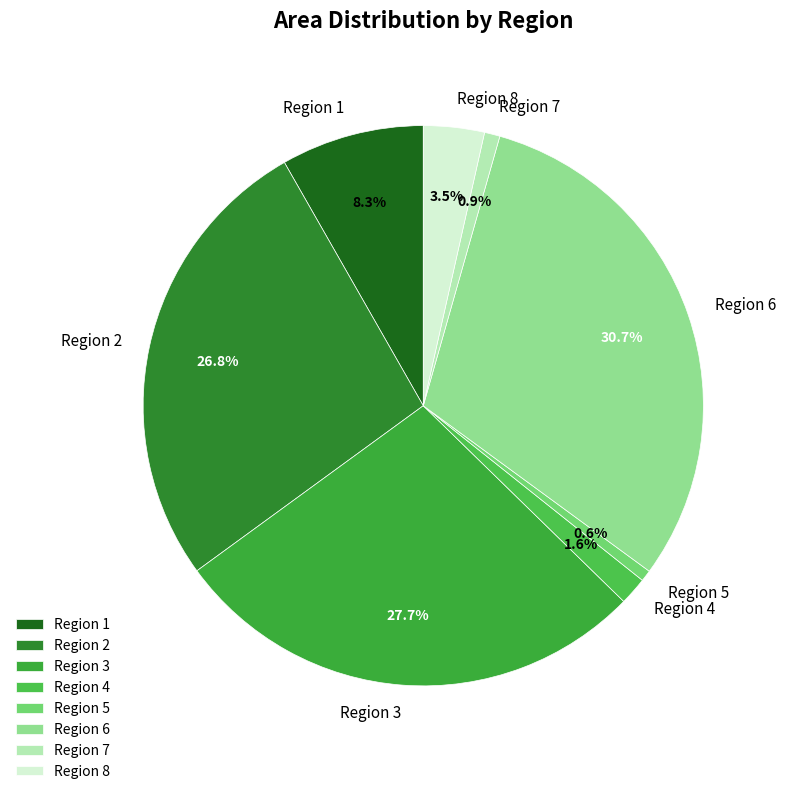

To the nearest percent, what is the difference between the largest and smallest slice percentages?

30%